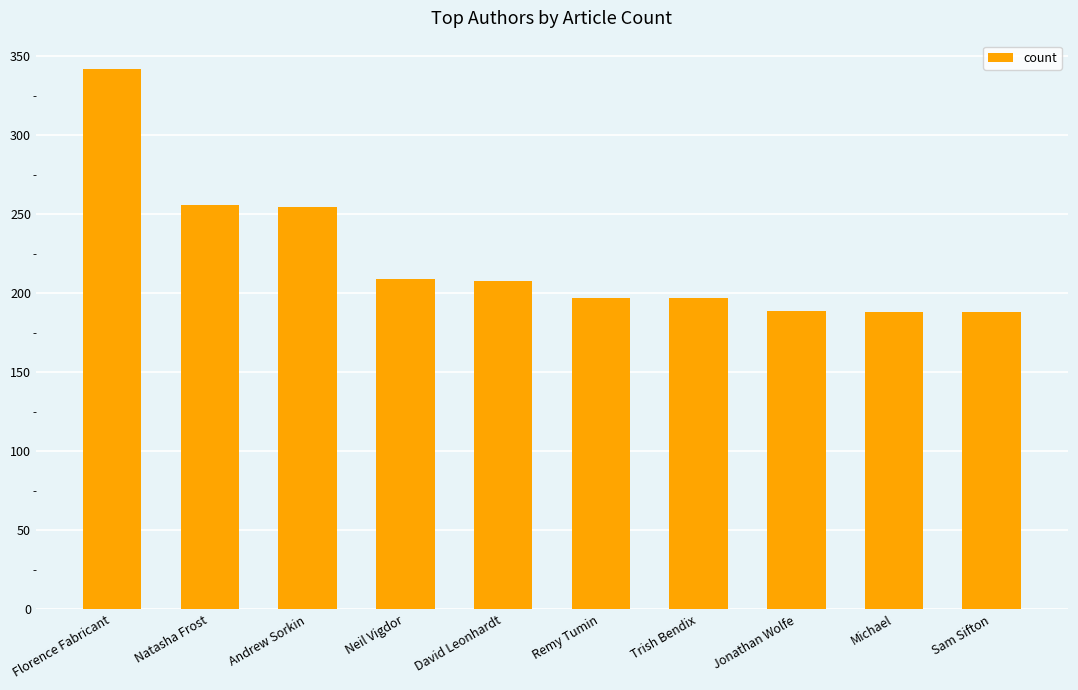

What is the label of the 8th bar from the left?

Jonathan Wolfe